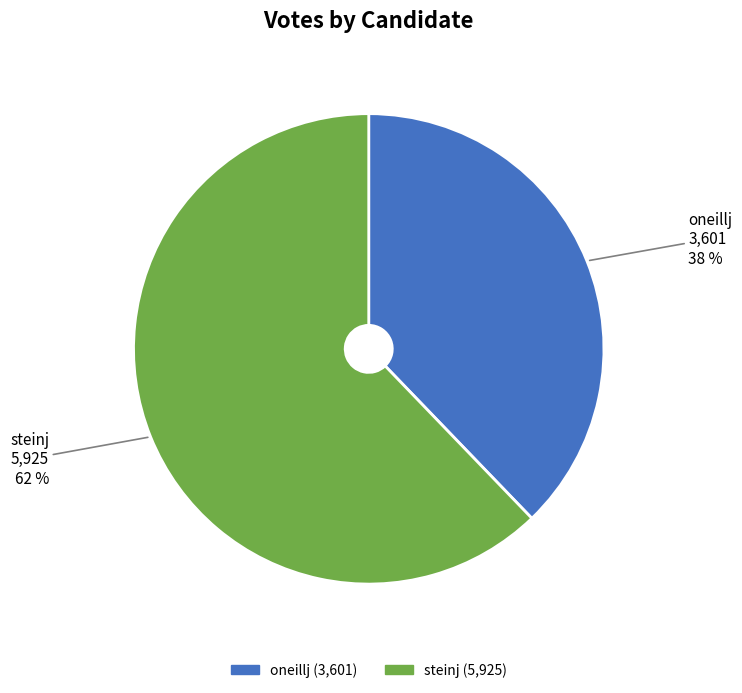

Does oneillj represent more than half of the total?

No